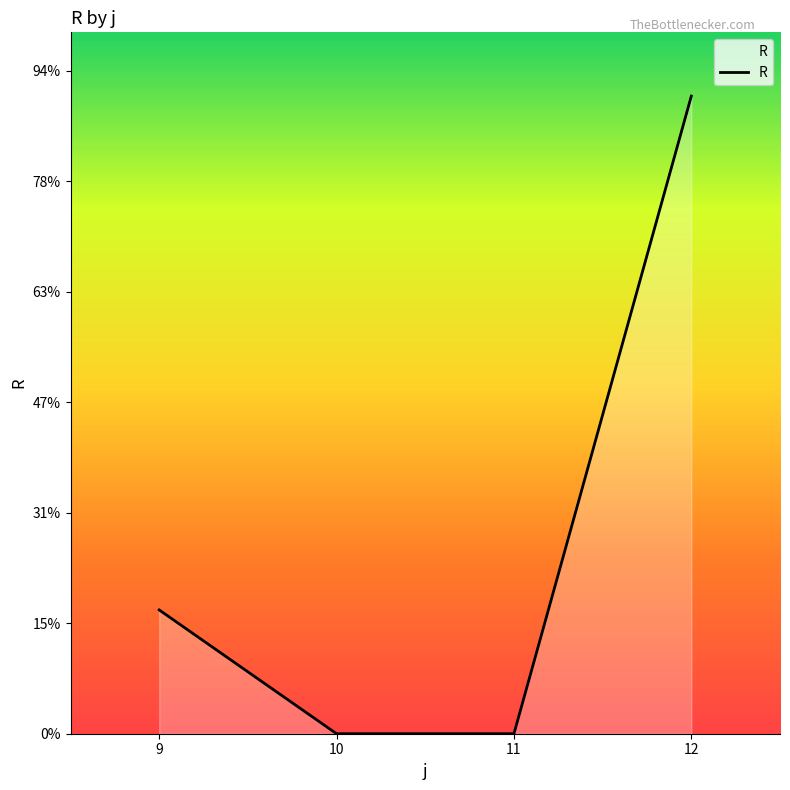

Between 10 and 12, which is larger?

12